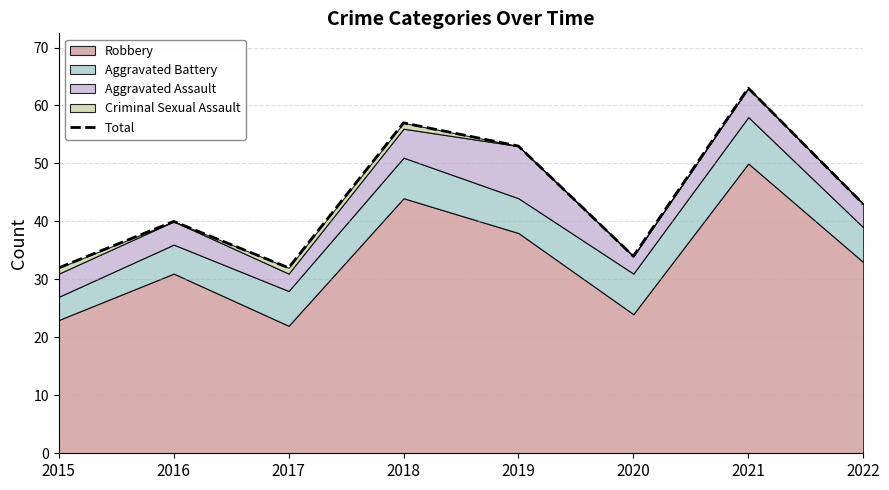

Rank the categories by value from highest to lowest.

2021, 2018, 2019, 2022, 2016, 2020, 2015, 2017